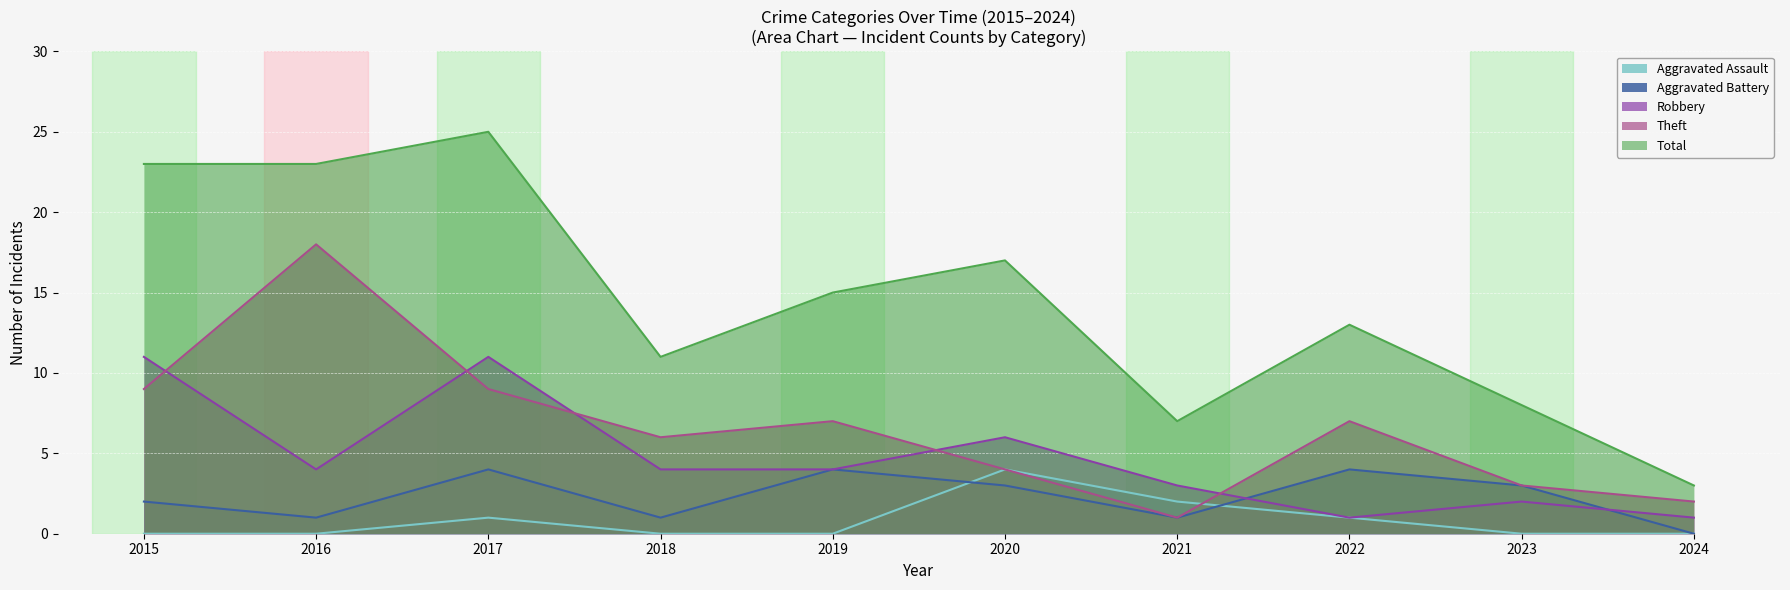

Does the chart display data point markers on the line(s)?

No